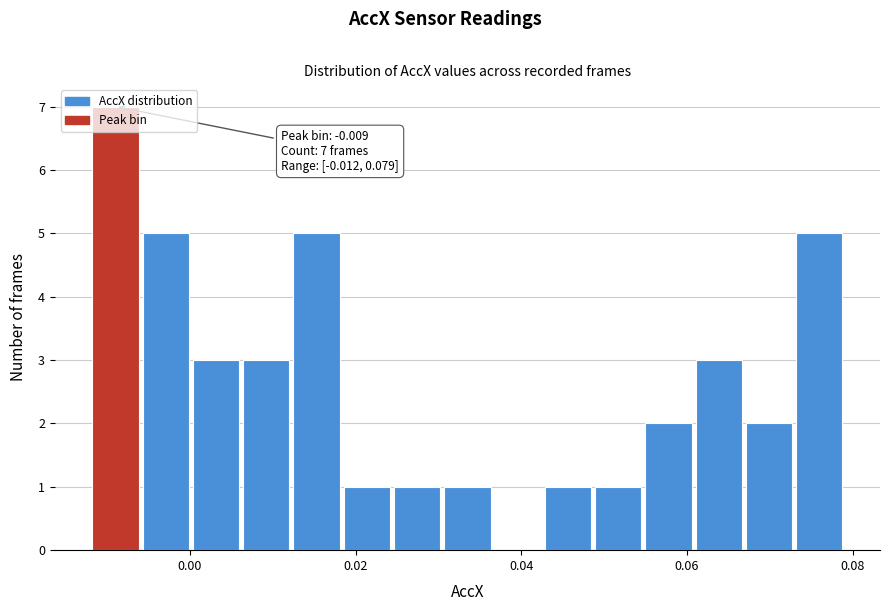

Read against the x-axis, roughly where is the centre of the tallest bar?

-0.008